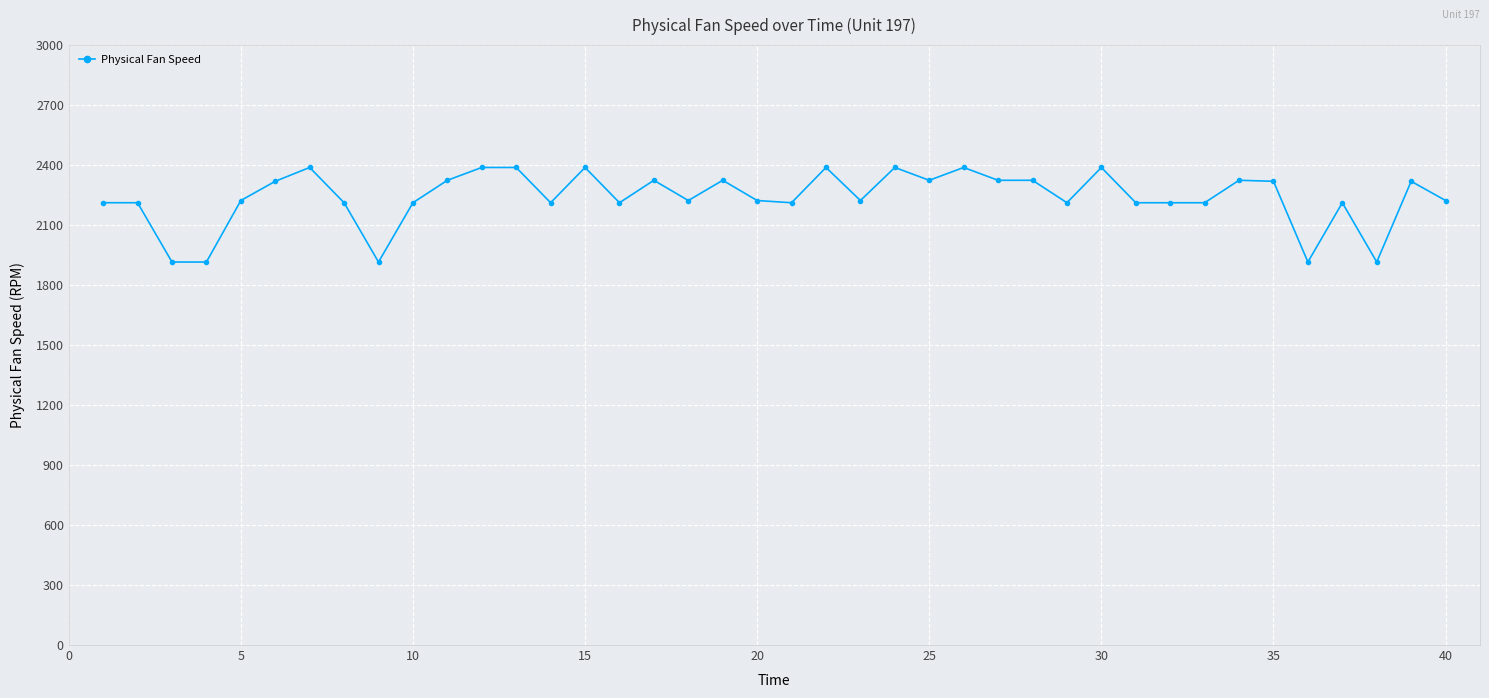

What is the difference between the maximum and minimum values?

473.0